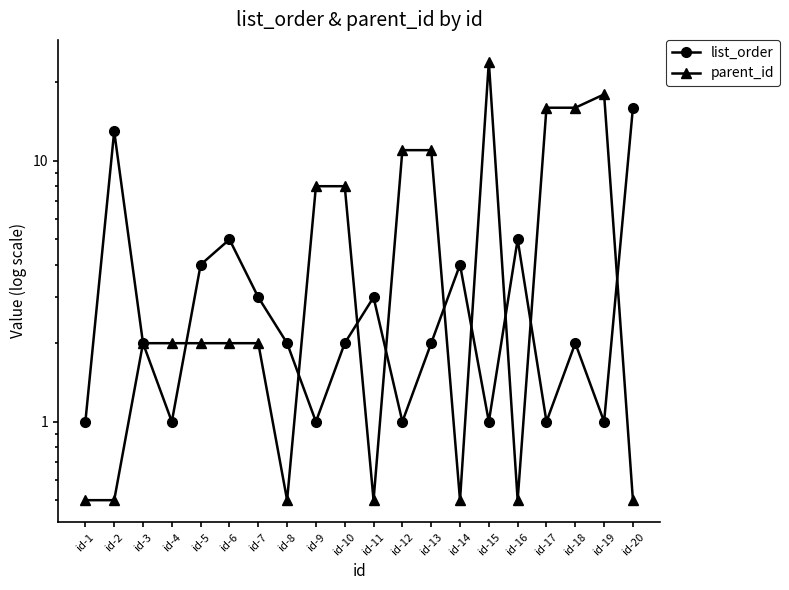

Where do list_order and parent_id first cross each other?

id-4 and id-5